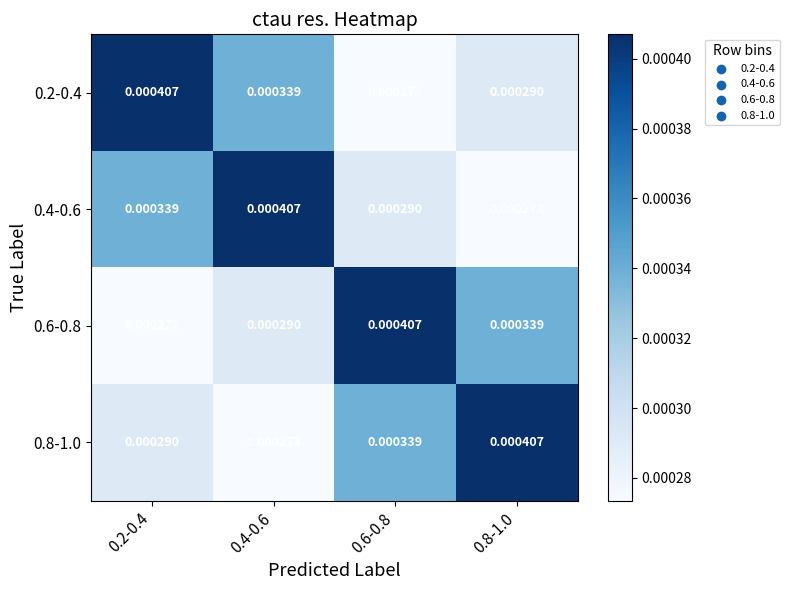

Is the value of 0.6-0.8 at 0.4-0.6 greater than the value of 0.8-1.0 at 0.8-1.0?

No